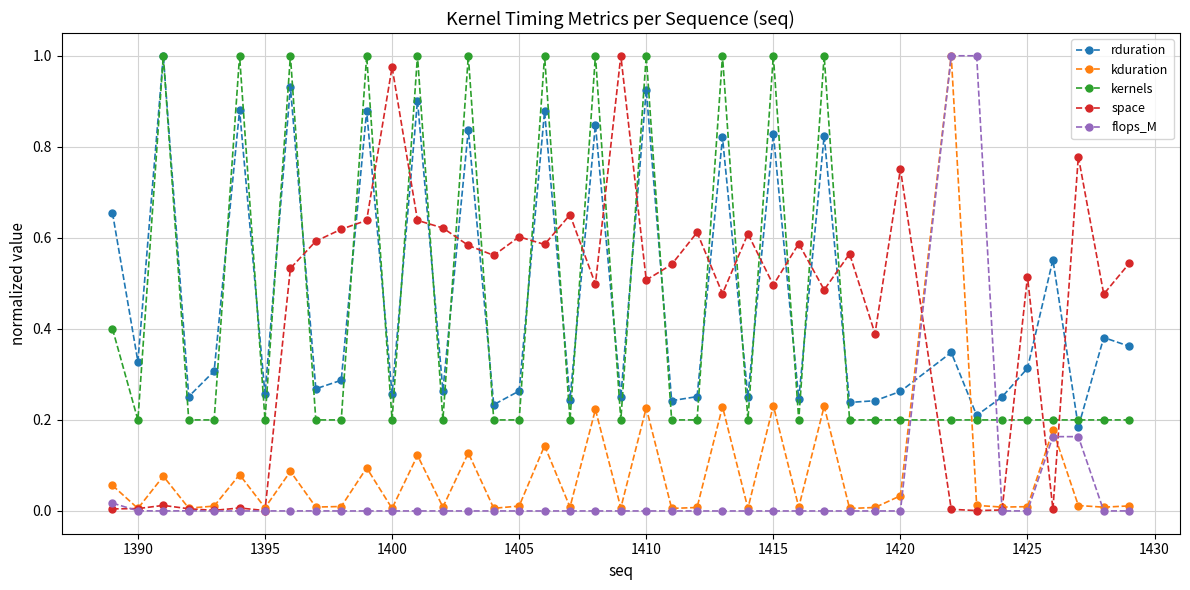

After their last crossing, which series has the higher values: space or kernels?

space